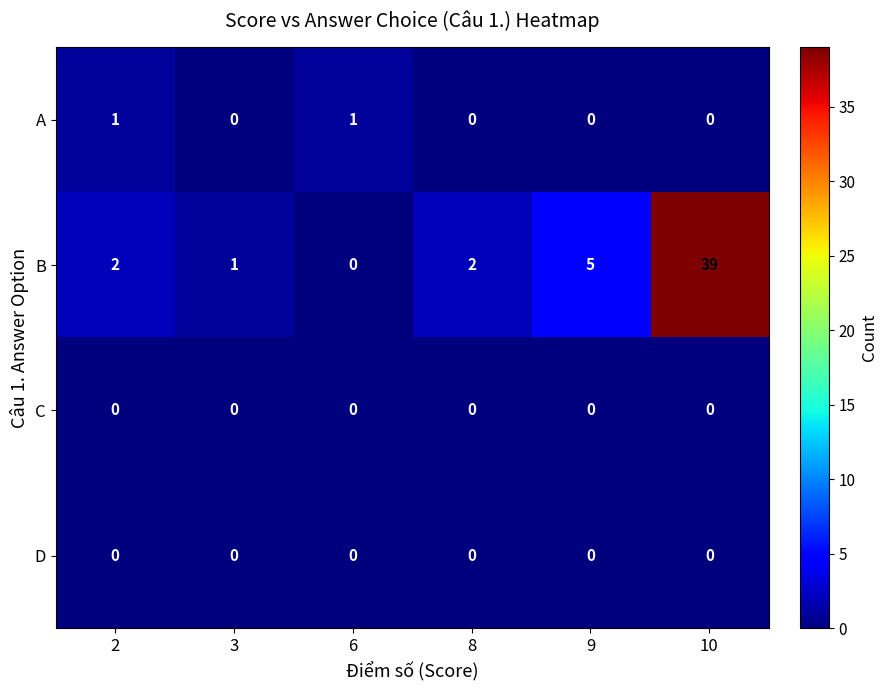

Which series changed the most between 8 and 10?

B